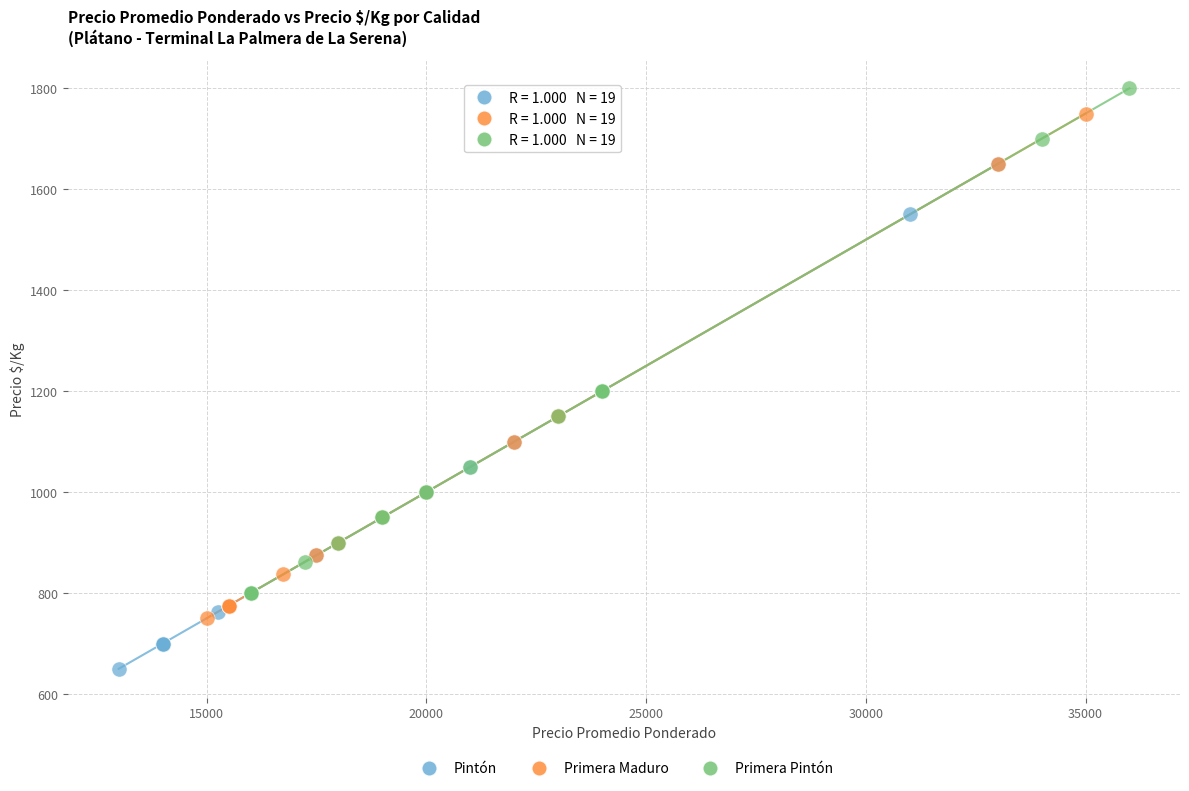

Which series reaches the minimum Y coordinate?

Pintón